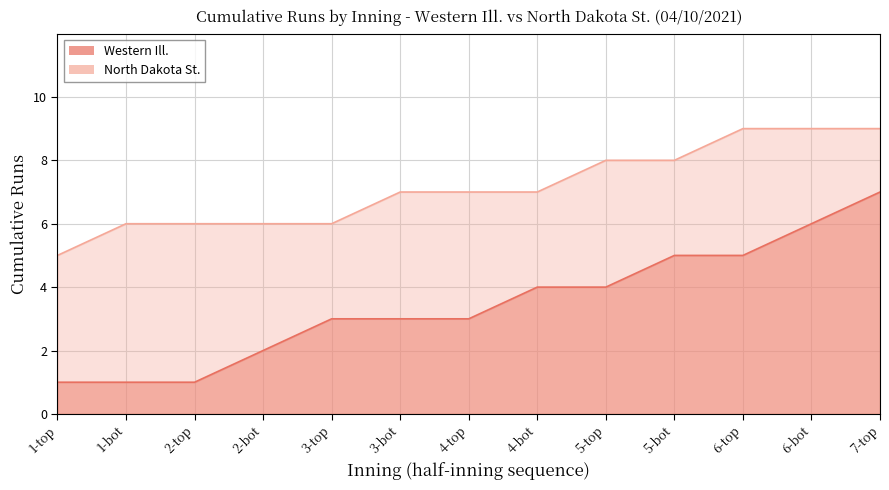

True or false: North Dakota St. has a value of 3 at 6-bot.

False